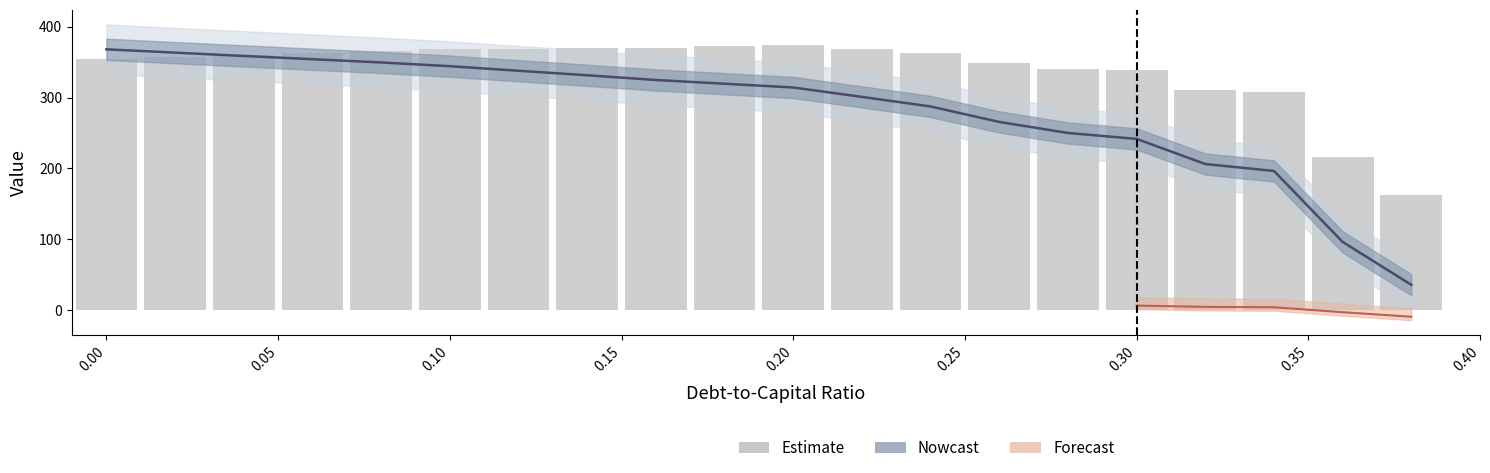

What is the label of the 8th bar from the right?

0.24